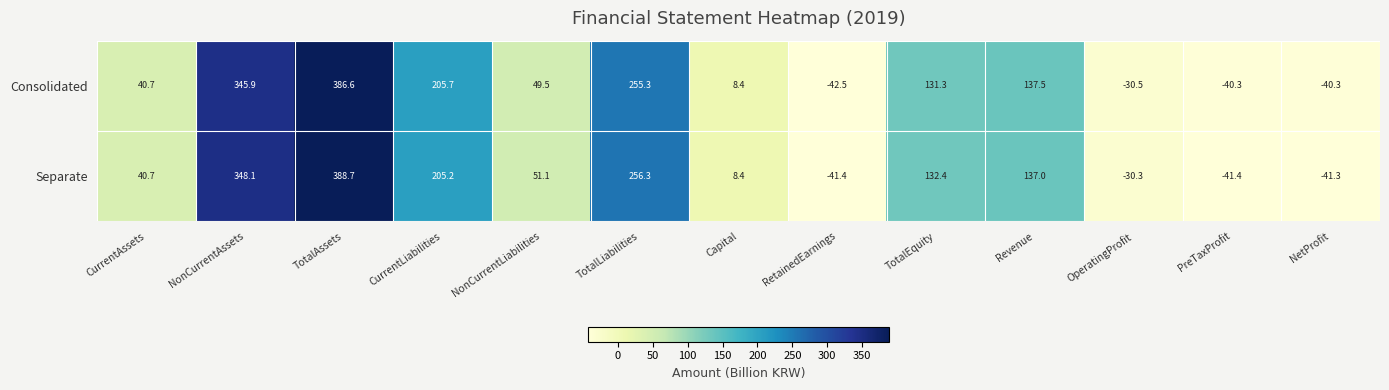

Reading right to left, extract all data points from this chart.

Consolidated: NetProfit=-40.3	PreTaxProfit=-40.3	OperatingProfit=-30.5	Revenue=137.5	TotalEquity=131.3	RetainedEarnings=-42.5	Capital=8.4	TotalLiabilities=255.3	NonCurrentLiabilities=49.5	CurrentLiabilities=205.7	TotalAssets=386.6	NonCurrentAssets=345.9	CurrentAssets=40.7
Separate: NetProfit=-41.3	PreTaxProfit=-41.4	OperatingProfit=-30.3	Revenue=137.0	TotalEquity=132.4	RetainedEarnings=-41.4	Capital=8.4	TotalLiabilities=256.3	NonCurrentLiabilities=51.1	CurrentLiabilities=205.2	TotalAssets=388.7	NonCurrentAssets=348.1	CurrentAssets=40.7